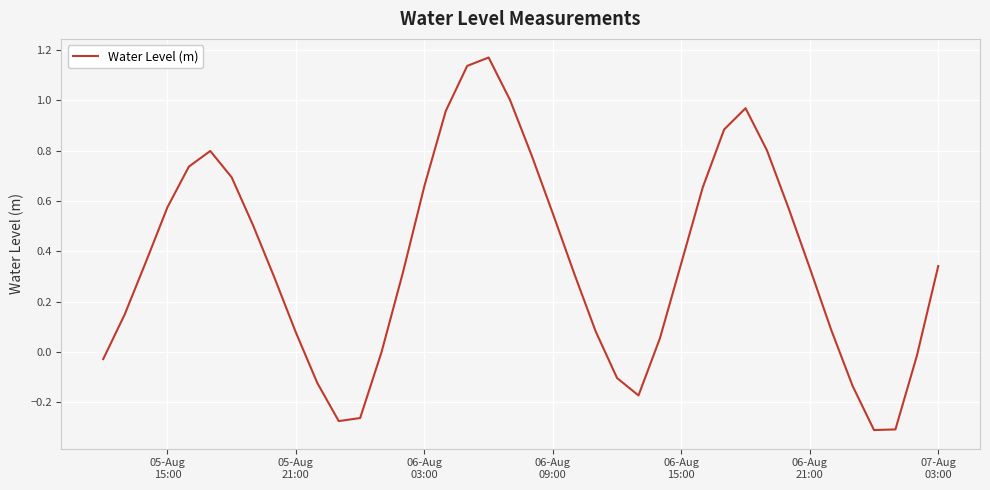

What is the difference between the maximum and minimum values?

1.5